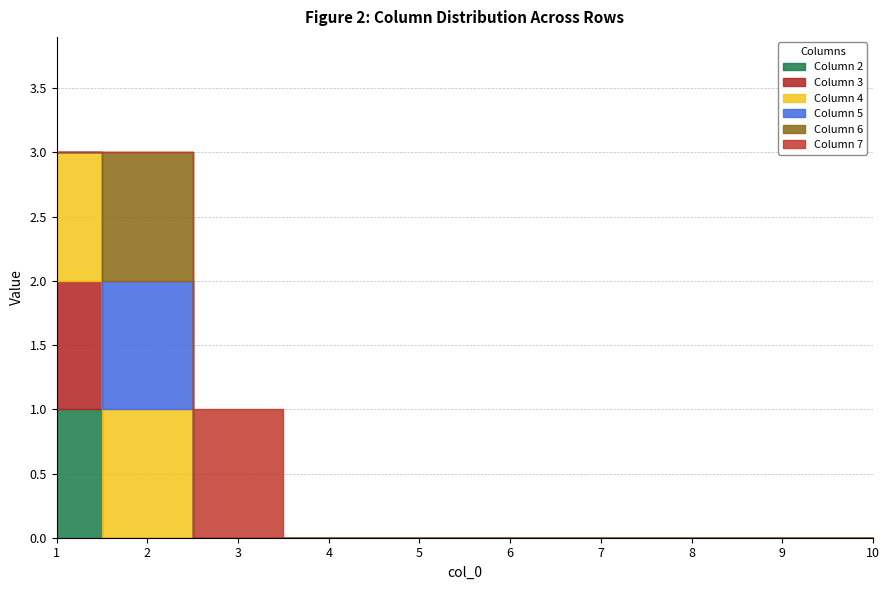

Does the chart have visible grid lines?

Yes